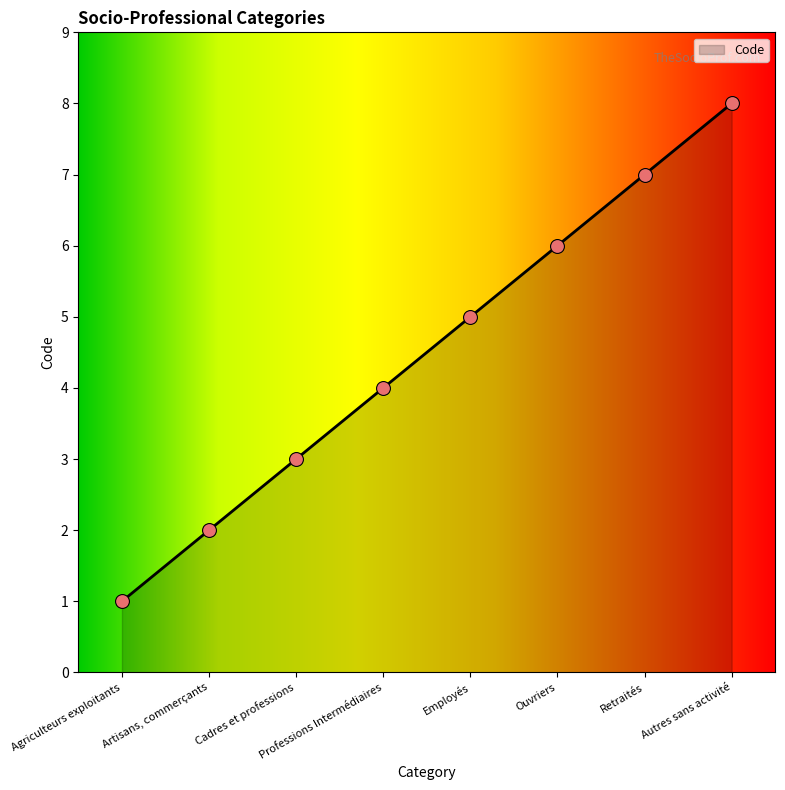

What is the change in value from Agriculteurs exploitants to Employés?

+4